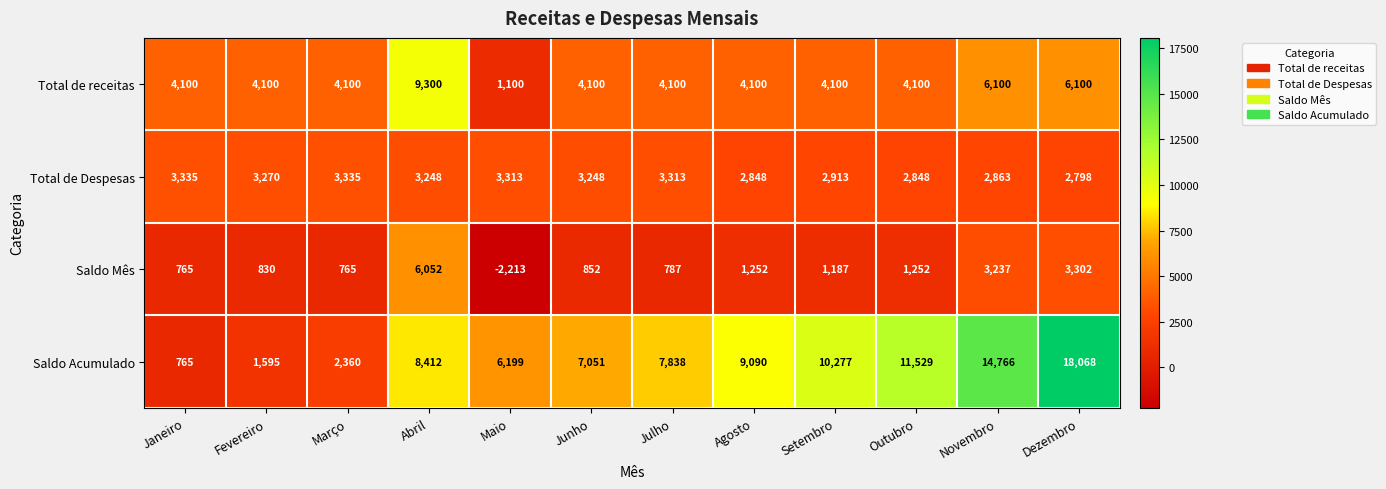

Which category has the highest value across all series?

Dezembro